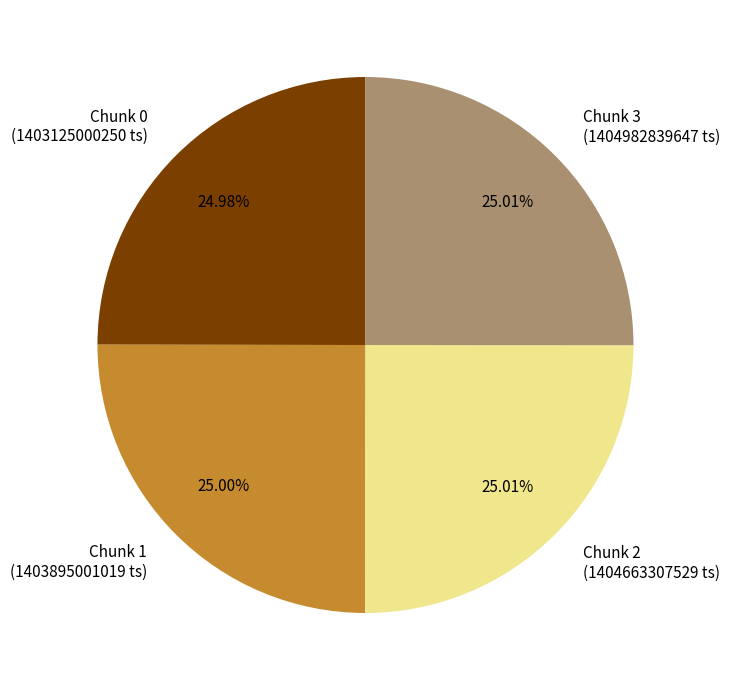

Approximately how many times larger is the value at Chunk 3 (1404982839647 ts) compared to Chunk 1 (1403895001019 ts)?

1.0